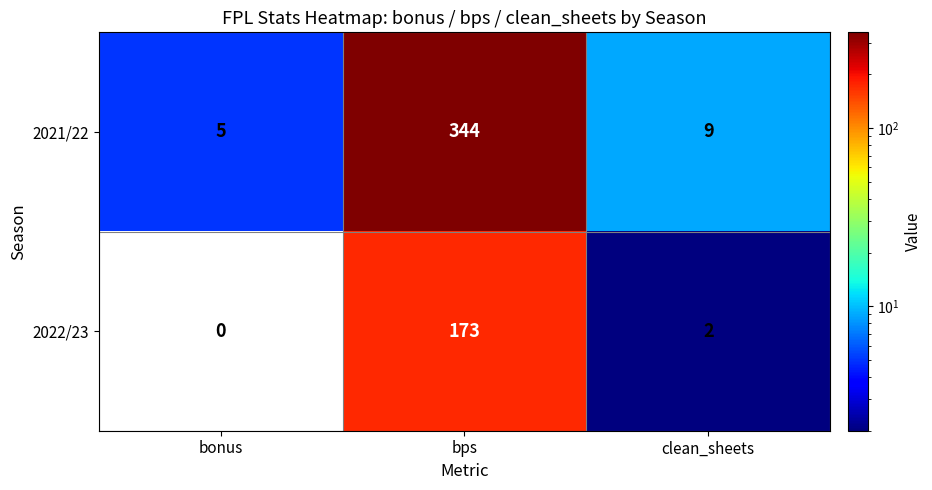

The value of 2021/22 at bps is 344. True or false?

True